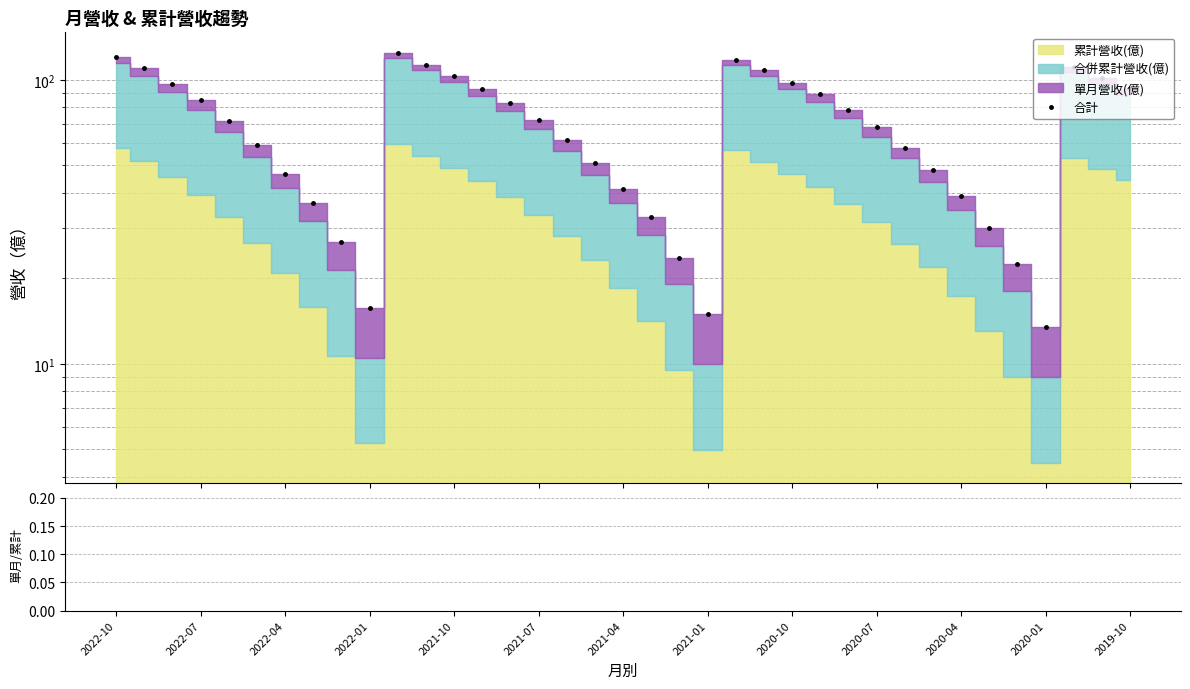

True or false: 單月/合併累計 and 合計 intersect in this chart.

False